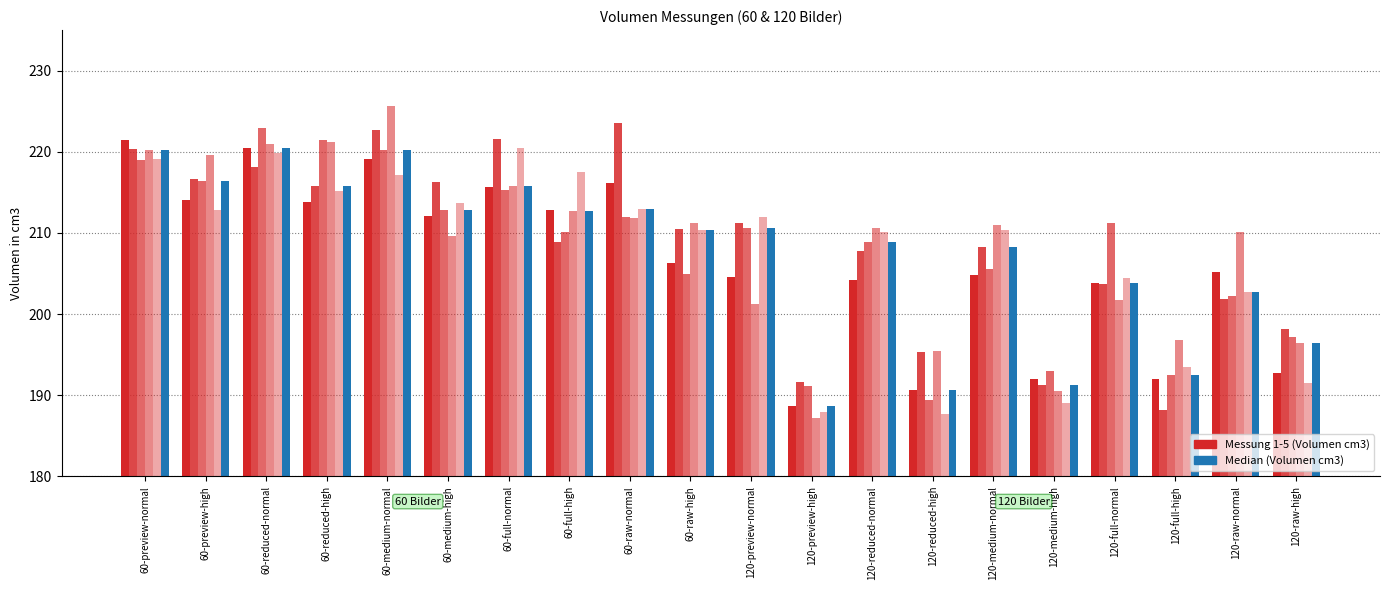

Reading right to left, what are all the values shown in this chart?

Messung 1 (Volumen cm3): 120-raw-high=192.7	120-raw-normal=205.2	120-full-high=192.0	120-full-normal=203.8	120-medium-high=191.9	120-medium-normal=204.8	120-reduced-high=190.6	120-reduced-normal=204.2	120-preview-high=188.6	120-preview-normal=204.6	60-raw-high=206.3	60-raw-normal=216.2	60-full-high=212.8	60-full-normal=215.6	60-medium-high=212.0	60-medium-normal=219.2	60-reduced-high=213.8	60-reduced-normal=220.4	60-preview-high=214.0	60-preview-normal=221.4
Messung 2 (Volumen cm3): 120-raw-high=198.1	120-raw-normal=201.9	120-full-high=188.1	120-full-normal=203.7	120-medium-high=191.3	120-medium-normal=208.3	120-reduced-high=195.3	120-reduced-normal=207.8	120-preview-high=191.6	120-preview-normal=211.3	60-raw-high=210.5	60-raw-normal=223.5	60-full-high=208.9	60-full-normal=221.6	60-medium-high=216.3	60-medium-normal=222.7	60-reduced-high=215.8	60-reduced-normal=218.1	60-preview-high=216.6	60-preview-normal=220.3
Messung 3 (Volumen cm3): 120-raw-high=197.2	120-raw-normal=202.2	120-full-high=192.4	120-full-normal=211.2	120-medium-high=193.0	120-medium-normal=205.6	120-reduced-high=189.5	120-reduced-normal=208.9	120-preview-high=191.1	120-preview-normal=210.7	60-raw-high=205.0	60-raw-normal=211.9	60-full-high=210.2	60-full-normal=215.3	60-medium-high=212.8	60-medium-normal=220.2	60-reduced-high=221.4	60-reduced-normal=222.9	60-preview-high=216.4	60-preview-normal=219.0
Messung 4 (Volumen cm3): 120-raw-high=196.4	120-raw-normal=210.1	120-full-high=196.9	120-full-normal=201.7	120-medium-high=190.5	120-medium-normal=211.0	120-reduced-high=195.5	120-reduced-normal=210.6	120-preview-high=187.2	120-preview-normal=201.3	60-raw-high=211.3	60-raw-normal=211.8	60-full-high=212.8	60-full-normal=215.8	60-medium-high=209.6	60-medium-normal=225.6	60-reduced-high=221.3	60-reduced-normal=221.0	60-preview-high=219.6	60-preview-normal=220.2
Messung 5 (Volumen cm3): 120-raw-high=191.5	120-raw-normal=202.7	120-full-high=193.5	120-full-normal=204.5	120-medium-high=189.0	120-medium-normal=210.4	120-reduced-high=187.6	120-reduced-normal=210.1	120-preview-high=188.0	120-preview-normal=211.9	60-raw-high=210.3	60-raw-normal=213.0	60-full-high=217.5	60-full-normal=220.5	60-medium-high=213.6	60-medium-normal=217.2	60-reduced-high=215.2	60-reduced-normal=219.8	60-preview-high=212.8	60-preview-normal=219.1
Median (Volumen cm3): 120-raw-high=196.4	120-raw-normal=202.7	120-full-high=192.4	120-full-normal=203.8	120-medium-high=191.3	120-medium-normal=208.3	120-reduced-high=190.6	120-reduced-normal=208.9	120-preview-high=188.6	120-preview-normal=210.7	60-raw-high=210.3	60-raw-normal=213.0	60-full-high=212.8	60-full-normal=215.8	60-medium-high=212.8	60-medium-normal=220.2	60-reduced-high=215.8	60-reduced-normal=220.4	60-preview-high=216.4	60-preview-normal=220.2